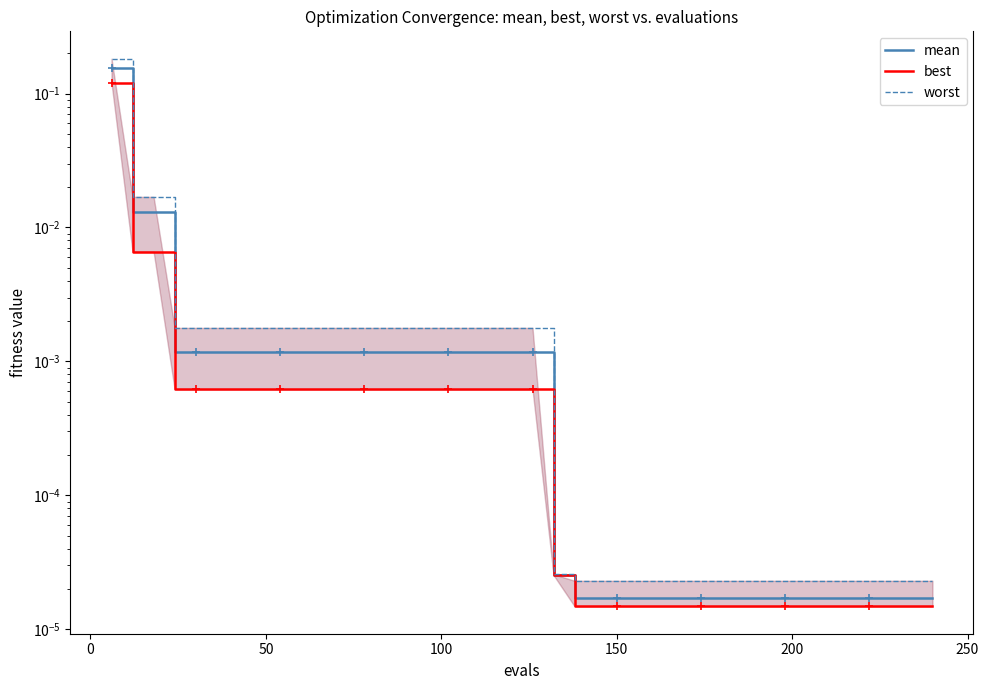

True or false: best has a value of 0.0 at 250.

False